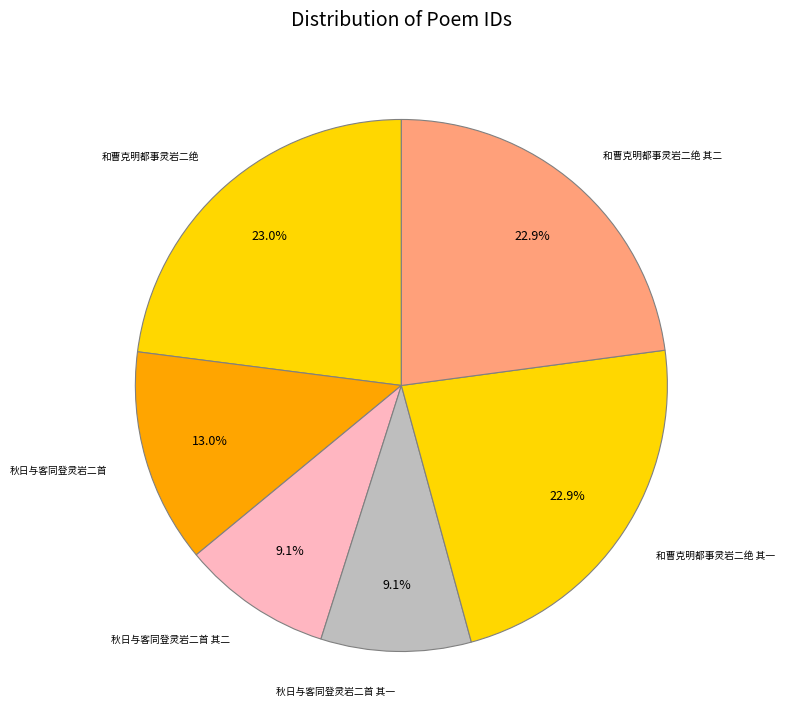

Approximately how many times larger is the value at 和曹克明都事灵岩二绝 其二 compared to 秋日与客同登灵岩二首 其二?

2.5